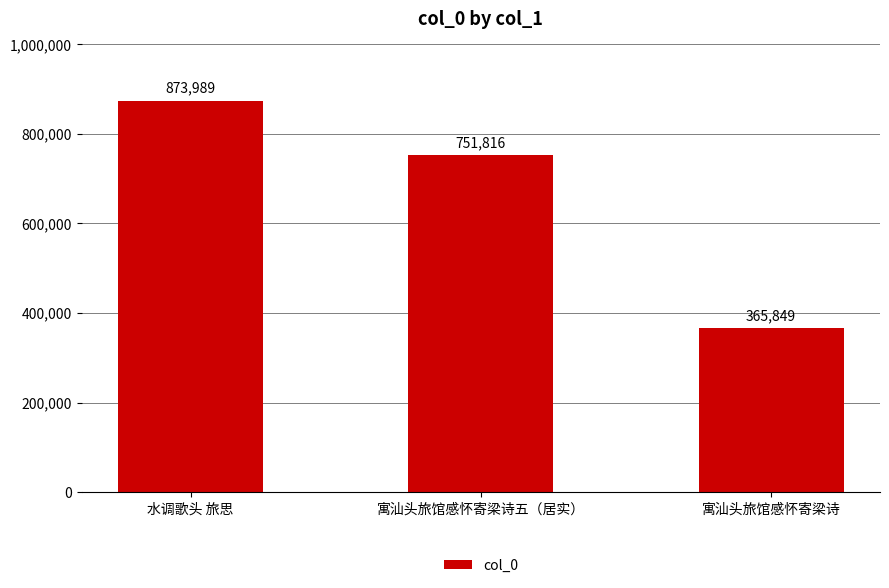

Are the bars horizontal?

No